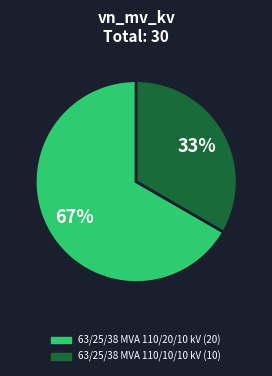

To the nearest percent, what is the combined percentage of 63/25/38 MVA 110/10/10 kV and 63/25/38 MVA 110/20/10 kV?

100%